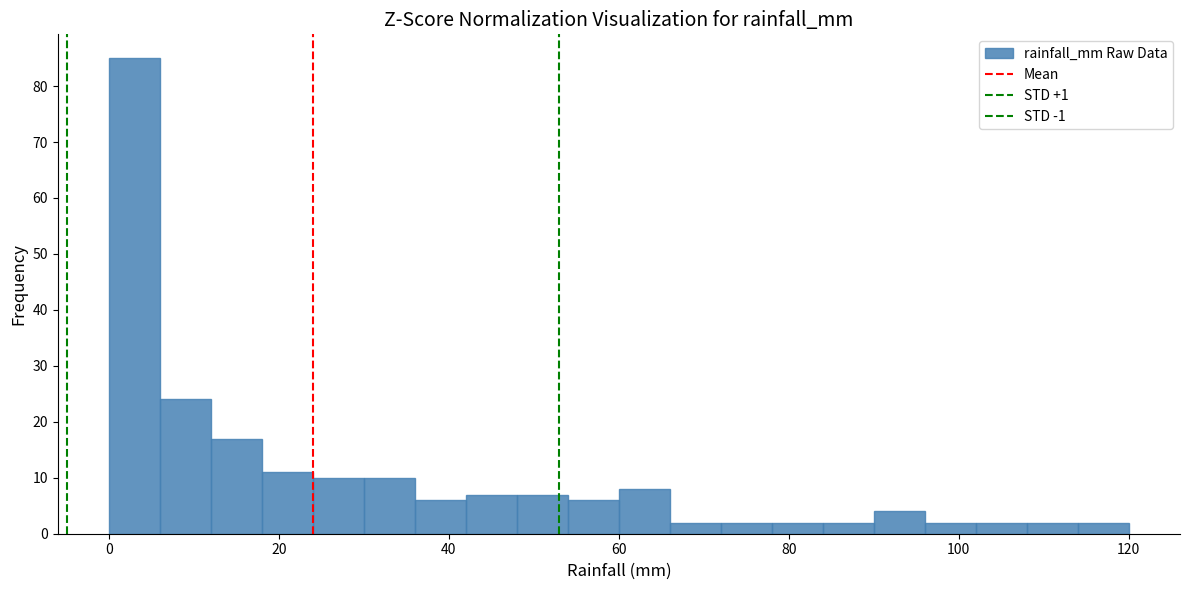

Read against the x-axis, roughly where is the centre of the tallest bar?

4